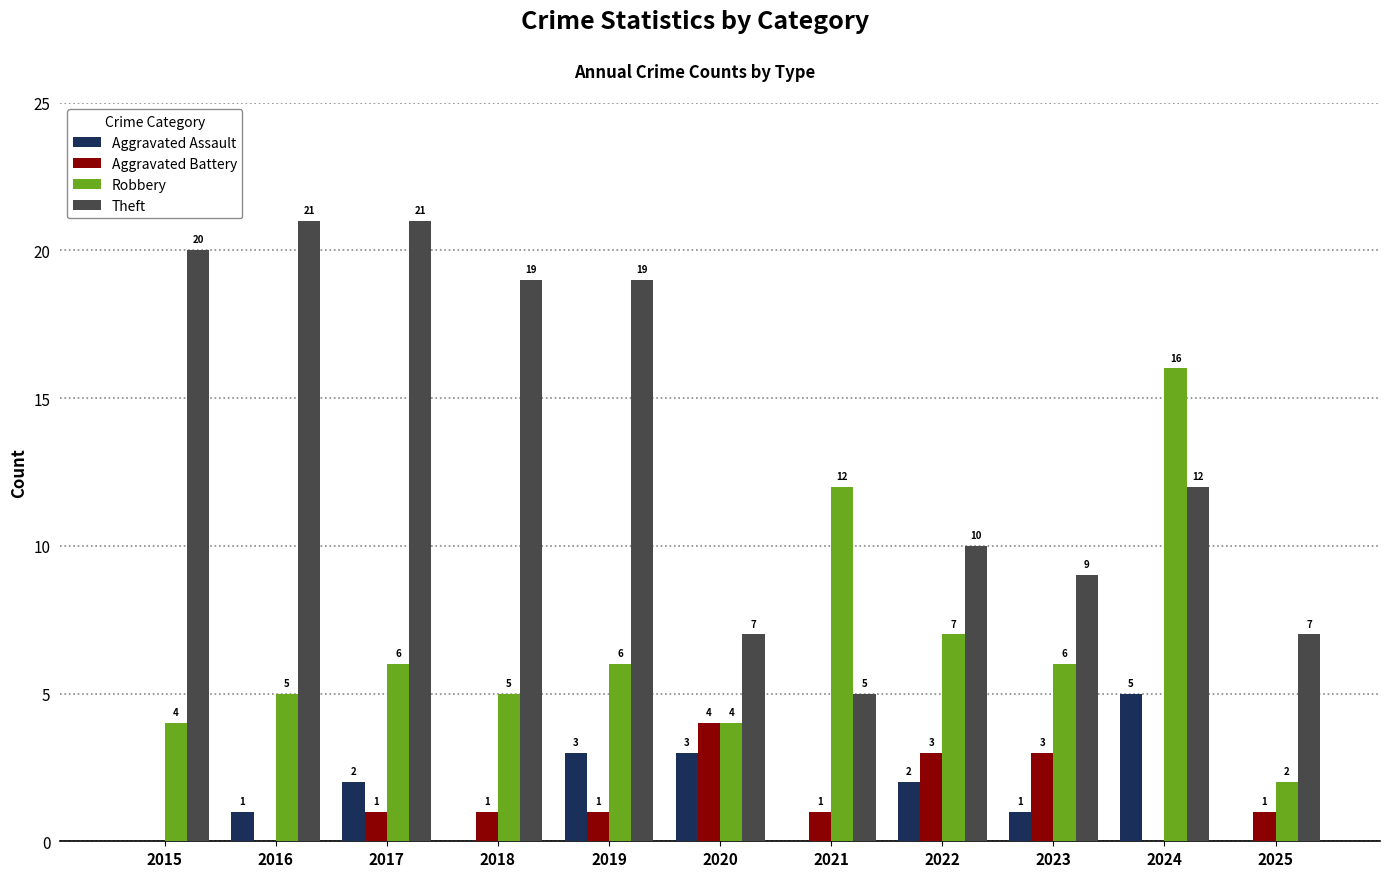

Which series changed the most between 2016 and 2021?

Theft